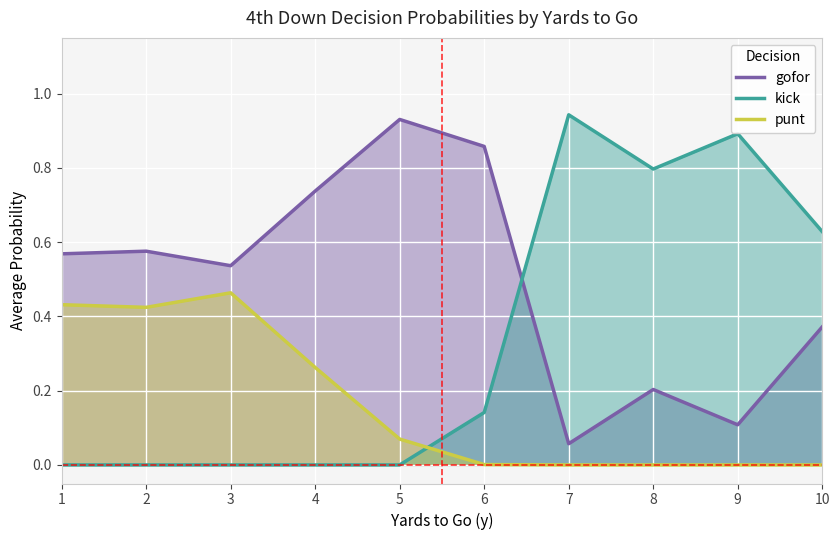

At how many categories does at least one series exceed 0?

10